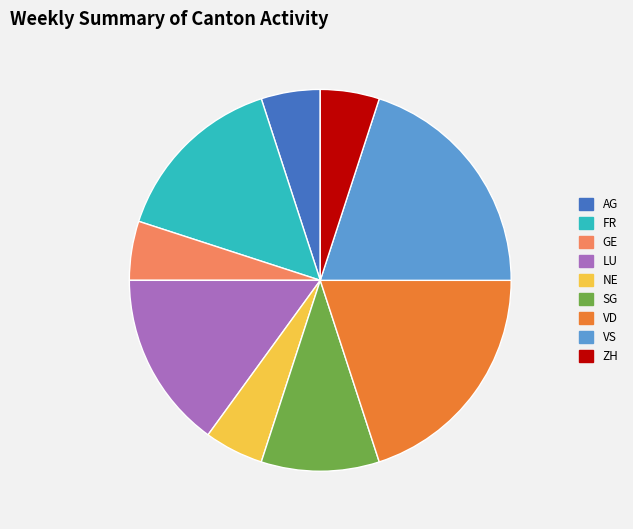

Is GE the majority of the pie?

No